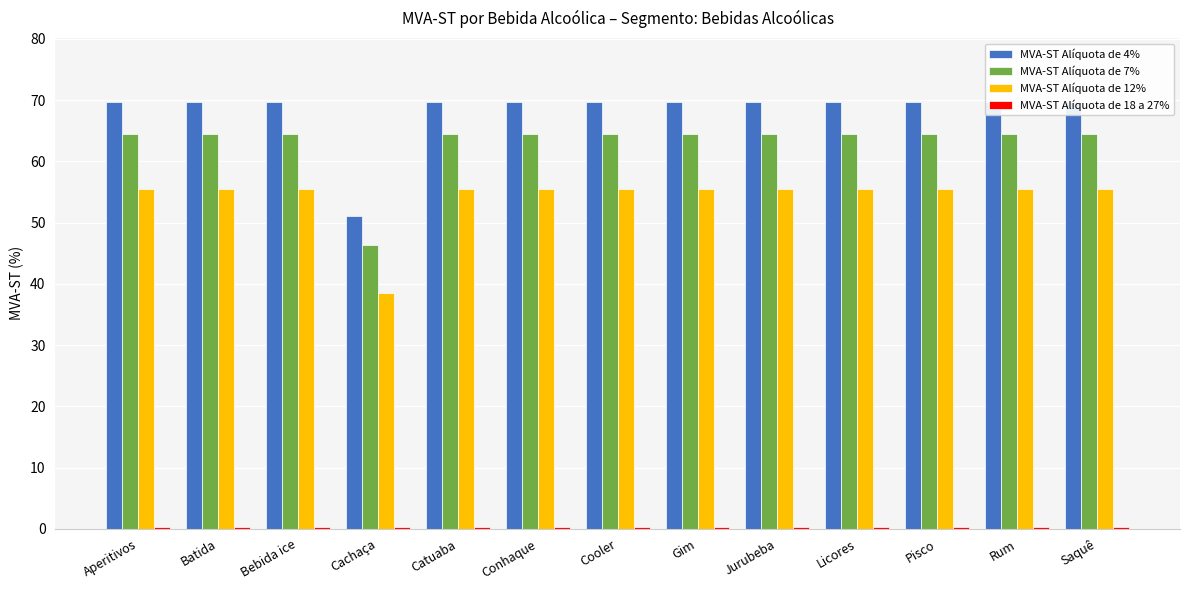

What is the value of the MVA-ST Alíquota de 7% bar at the 4th from the left?

46.4